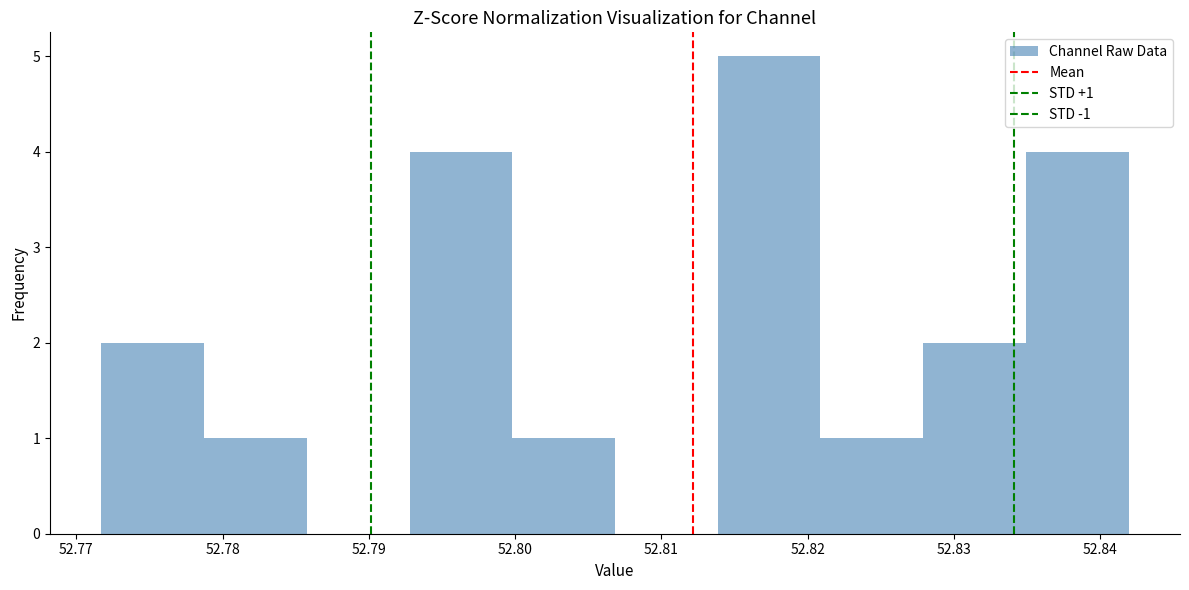

Over which range of the x-axis is the bar tallest?

52.814 to 52.821